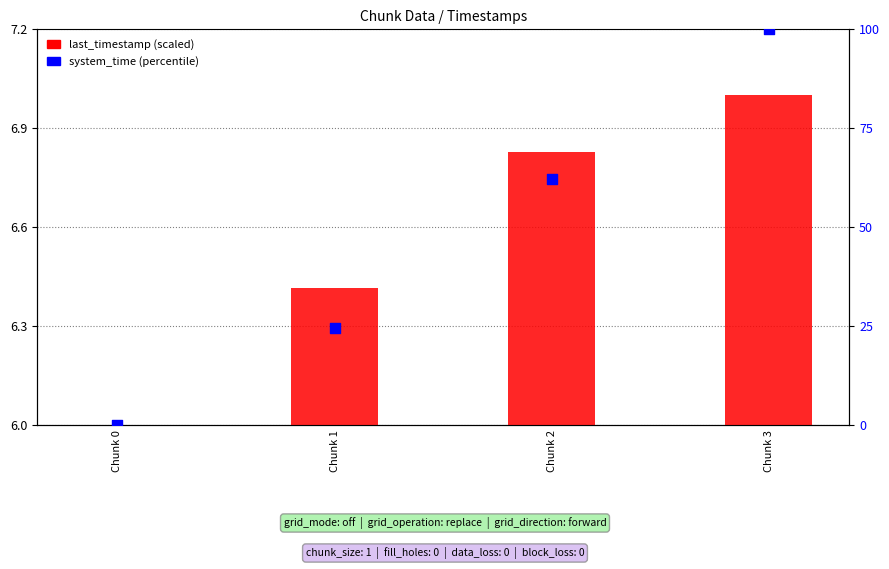

Which series reaches the minimum Y coordinate?

system_time (percentile)